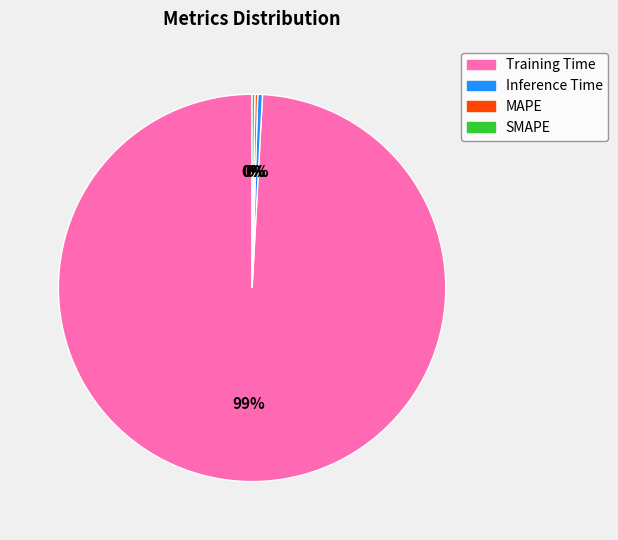

True or false: Inference Time accounts for 6% of the total.

False